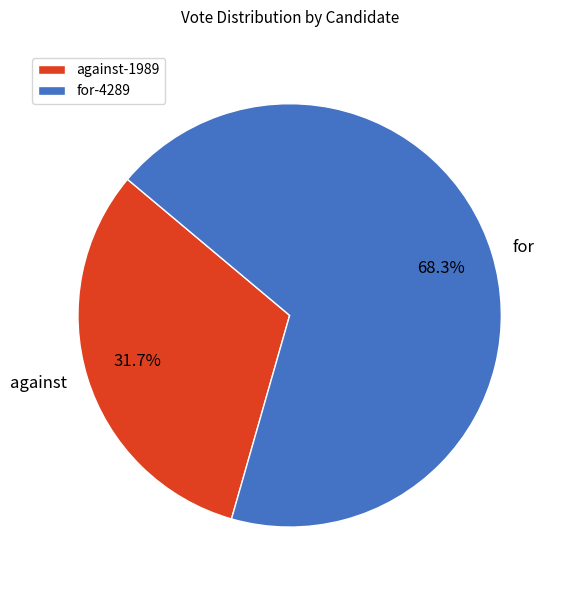

How many slices are in this pie chart?

2